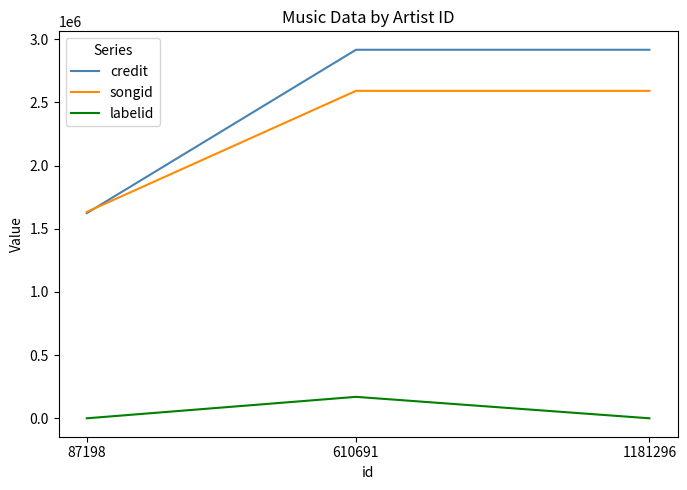

What is the spread (max minus min) of values at 1181296?

2915833